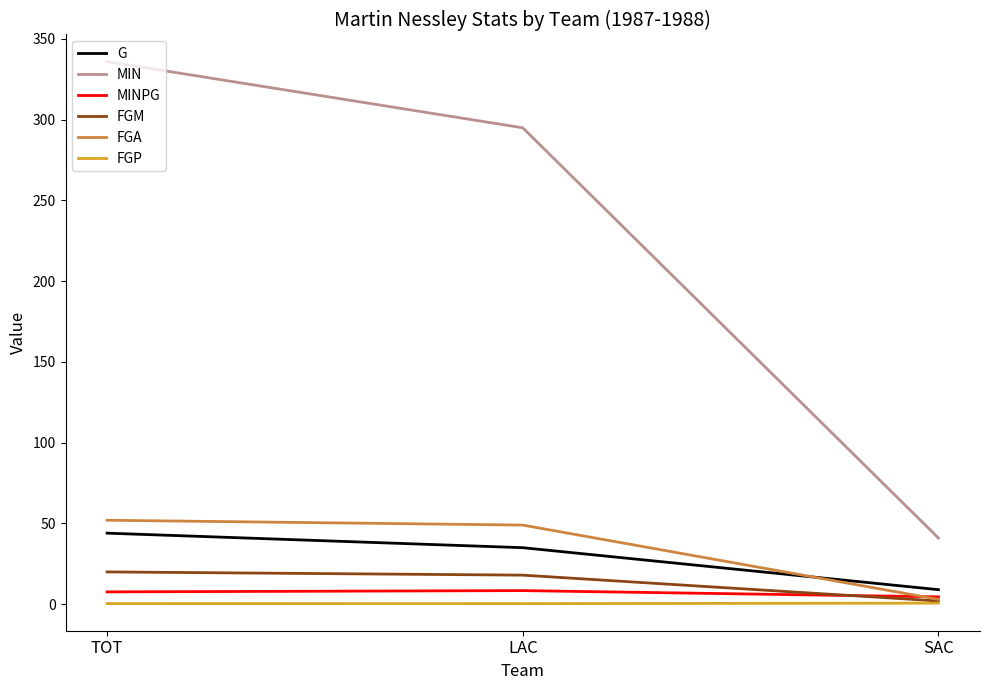

At which label does MIN reach its minimum?

SAC